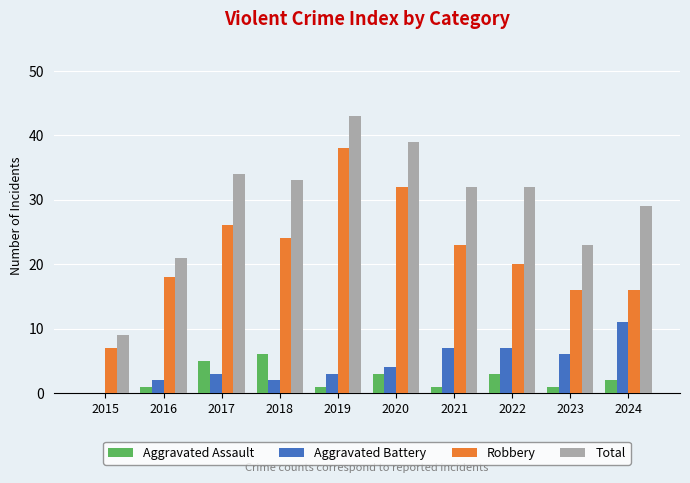

What is the spread (max minus min) of values at 2020?

36